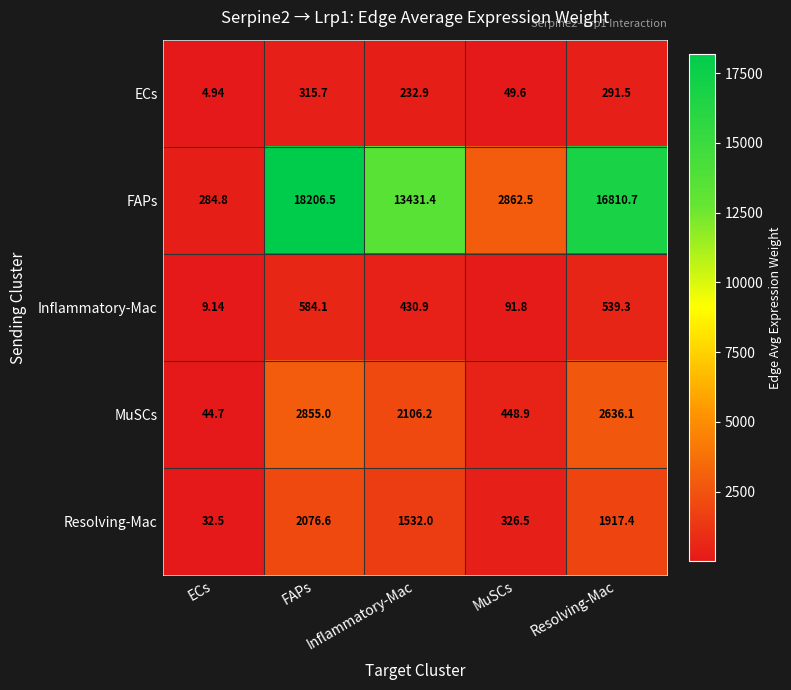

Where does the Resolving-Mac series first go above 1532?

FAPs